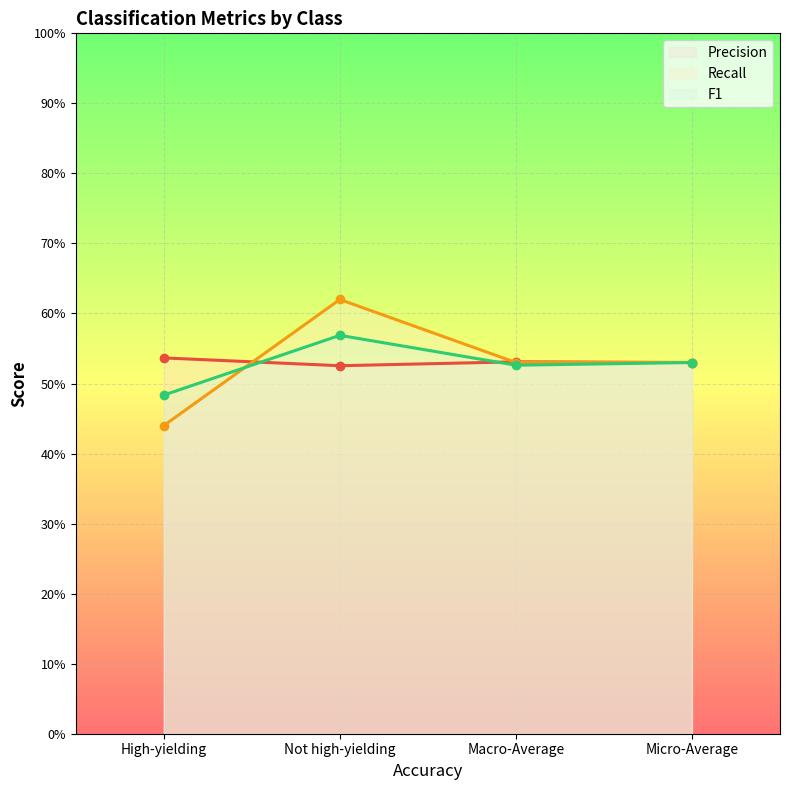

In F1, how many points are higher than both neighbors (excluding endpoints)?

1